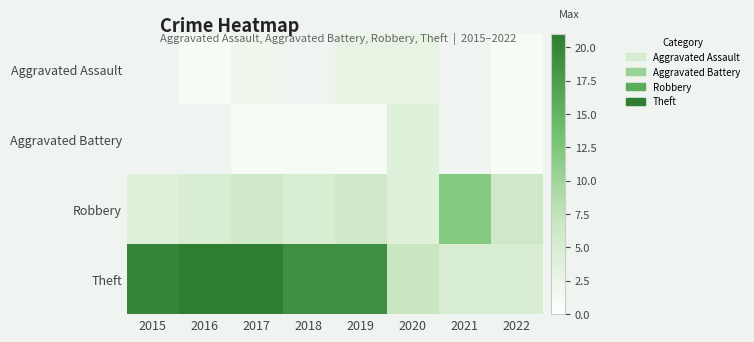

What is the minimum value for Robbery?

4.0